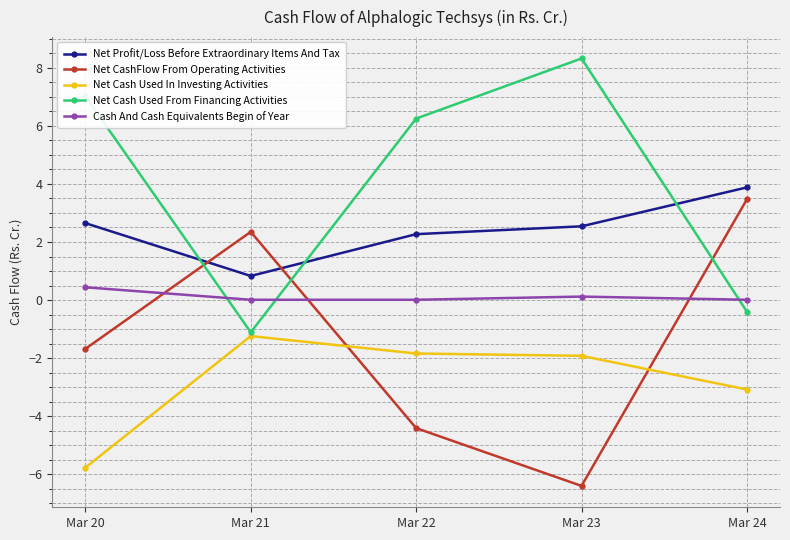

Which series changed the most between Mar 21 and Mar 23?

Net Cash Used From Financing Activities